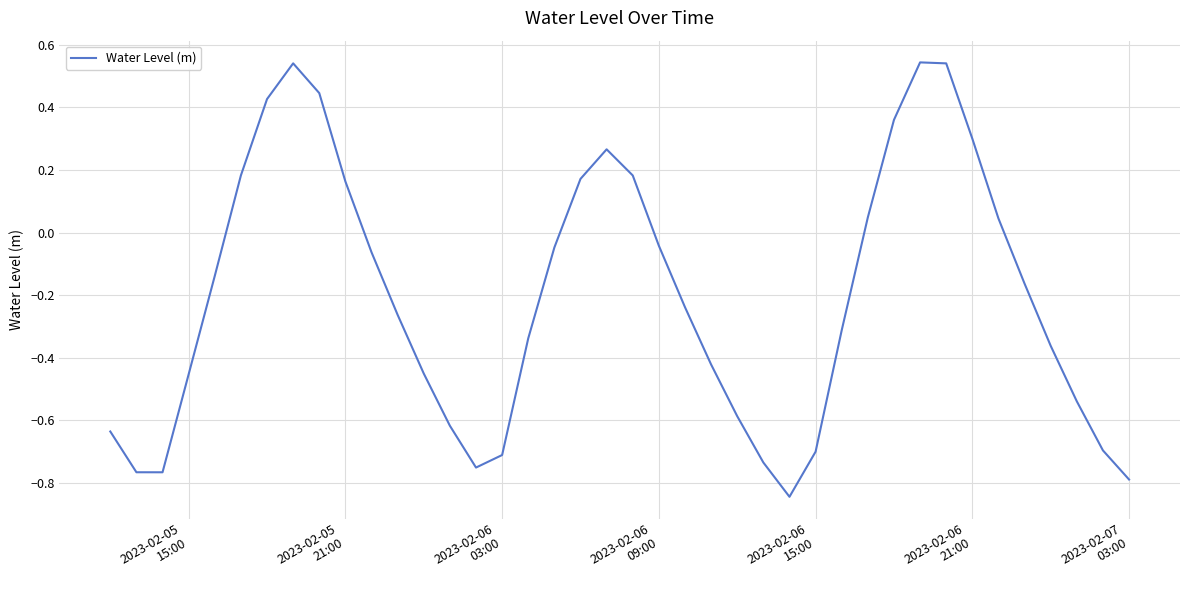

What is the difference between the maximum and minimum values?

1.4